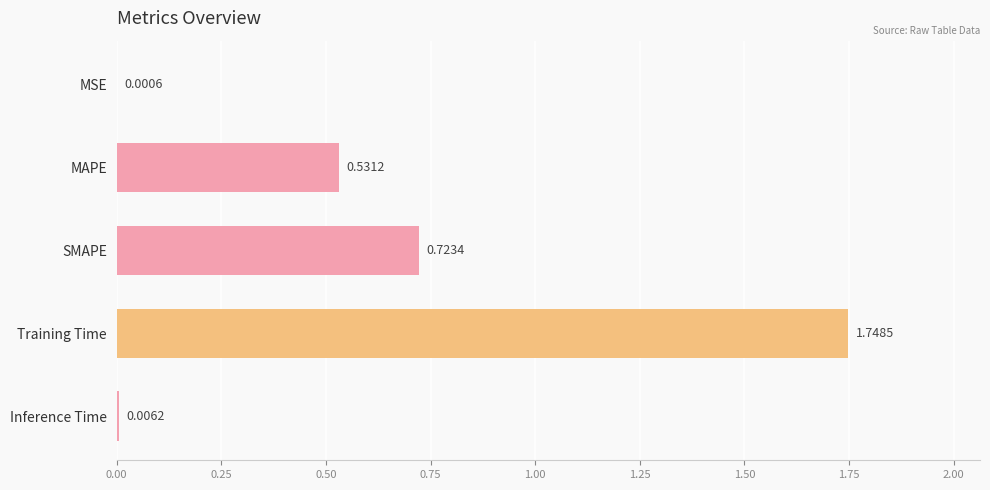

Which has a higher value, MSE or Training Time?

Training Time